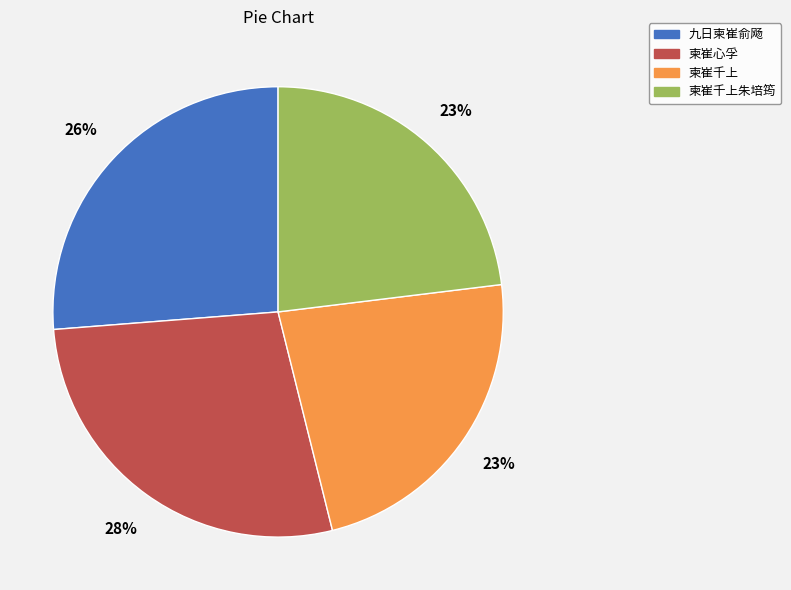

Does any single category account for the majority?

No